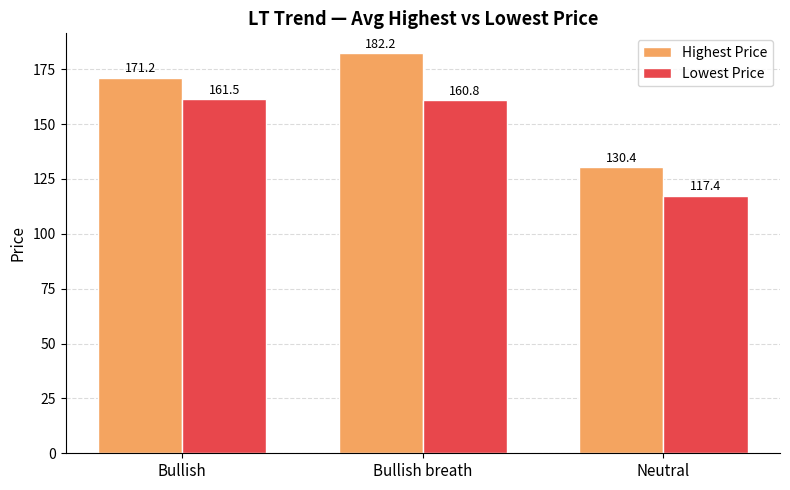

Which series has the largest range (max minus min)?

Highest Price